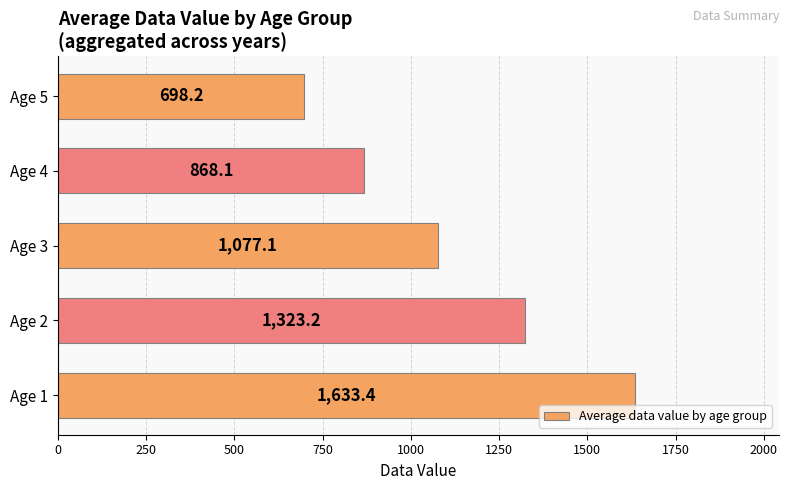

The chart shows a value of 1106.8 at Age 5. True or false?

False